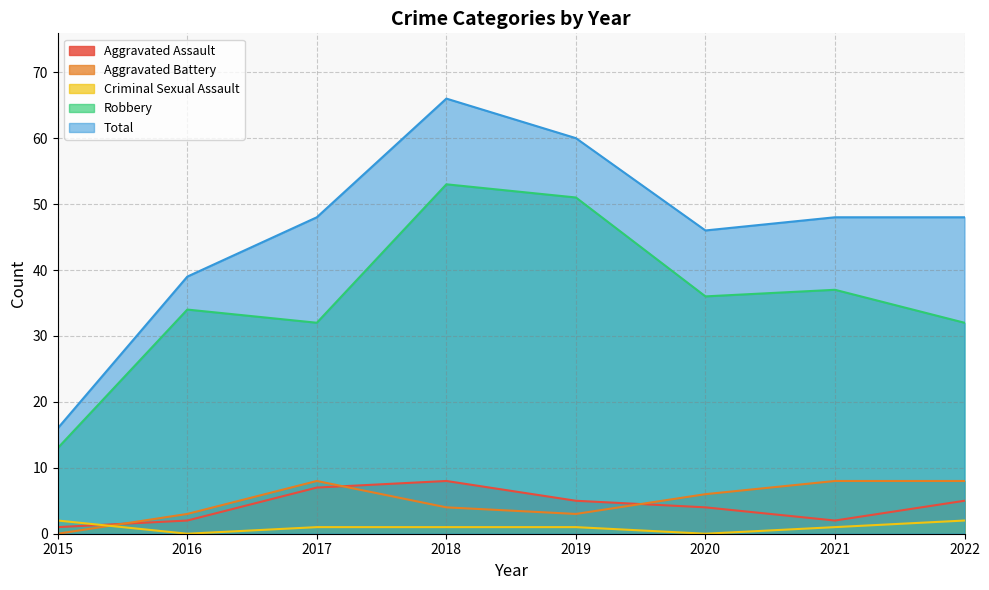

In Criminal Sexual Assault, how many points are lower than both neighbors (excluding endpoints)?

2